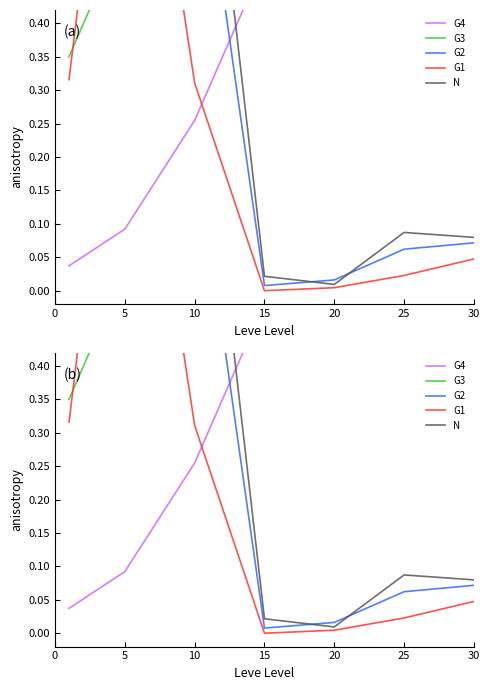

True or false: G3 has more than 0 points higher than both neighbors.

True